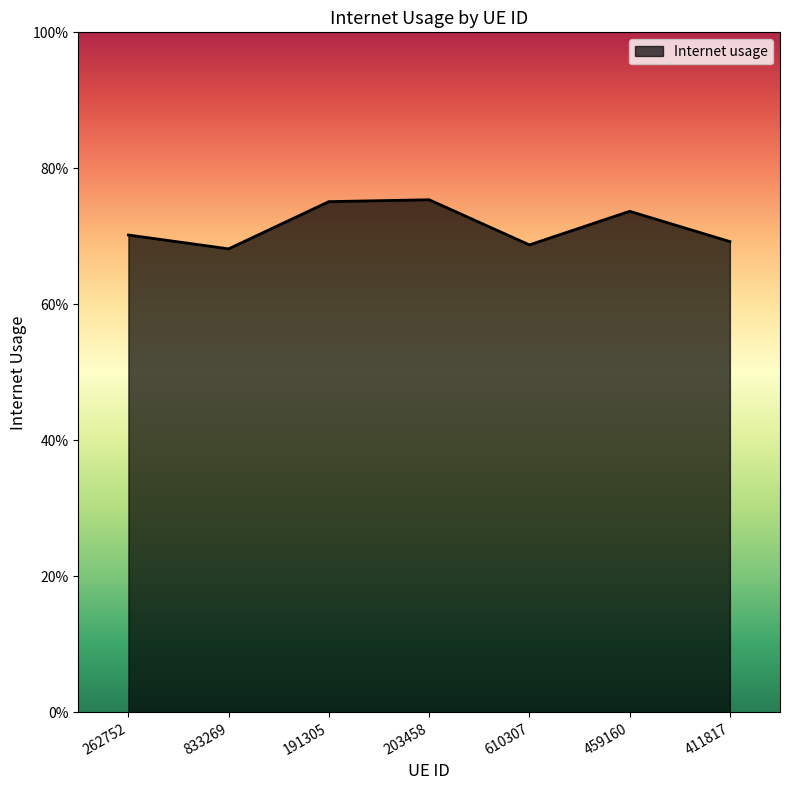

Rank the categories by value from highest to lowest.

203458, 191305, 459160, 262752, 411817, 610307, 833269